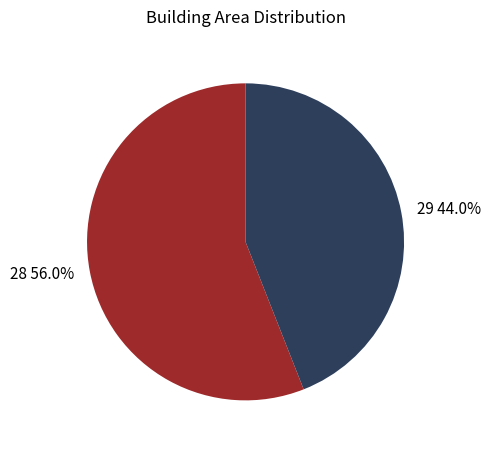

Is it true that 29 is 44% of the pie?

True